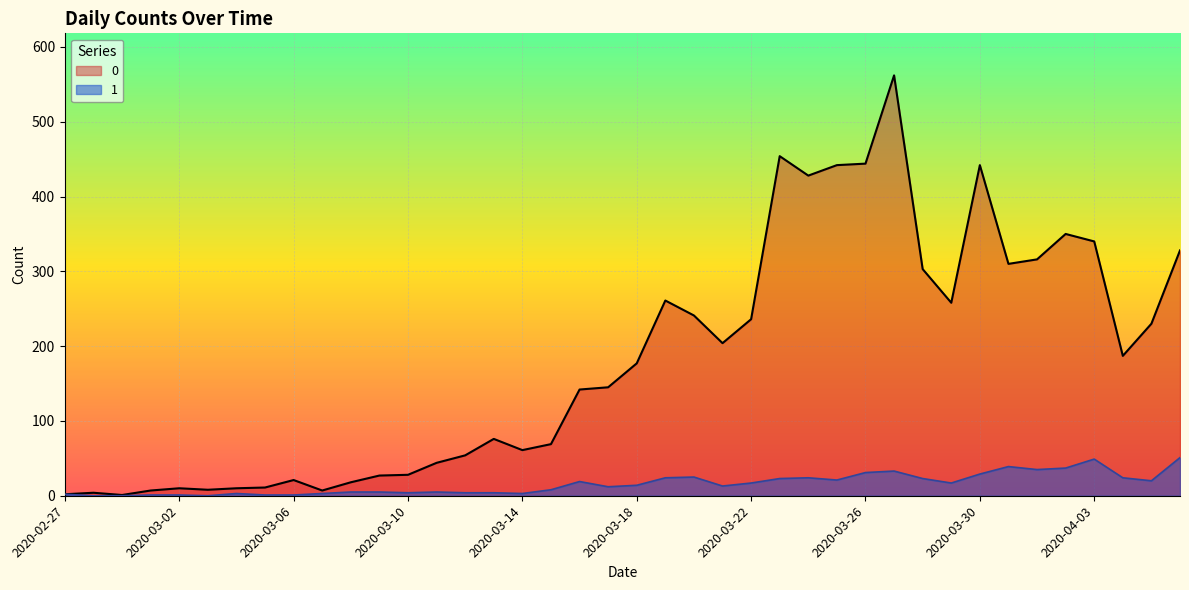

How many data points in 0 are less than 177?

20